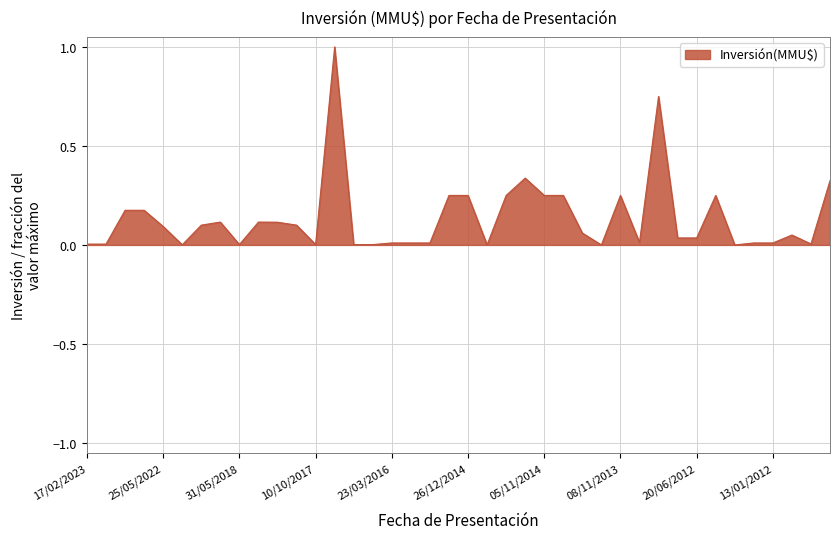

How many points are lower than both their immediate neighbors (excluding endpoints)?

8